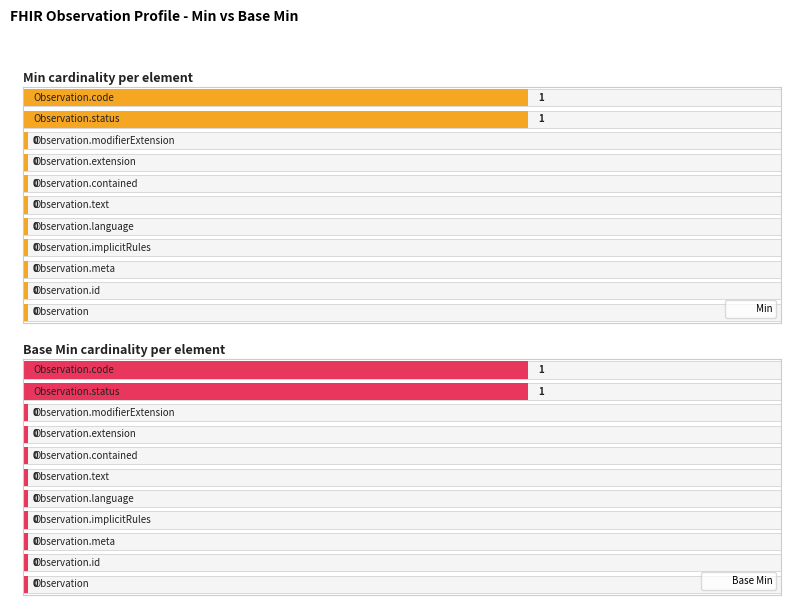

Which series has the largest range (max minus min)?

Min